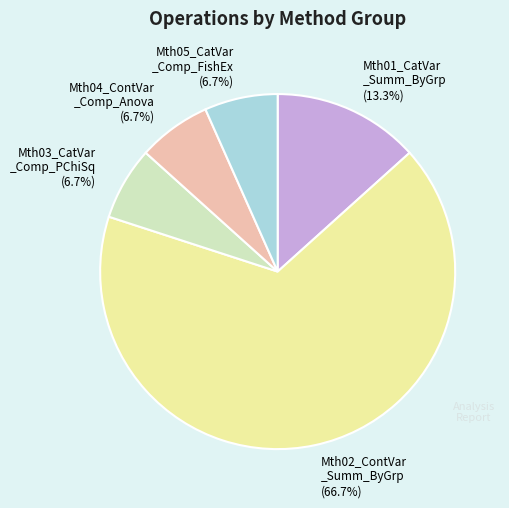

Which has a higher value, Mth02_ContVar _Summ_ByGrp (66.7%) or Mth05_CatVar _Comp_FishEx (6.7%)?

Mth02_ContVar _Summ_ByGrp (66.7%)